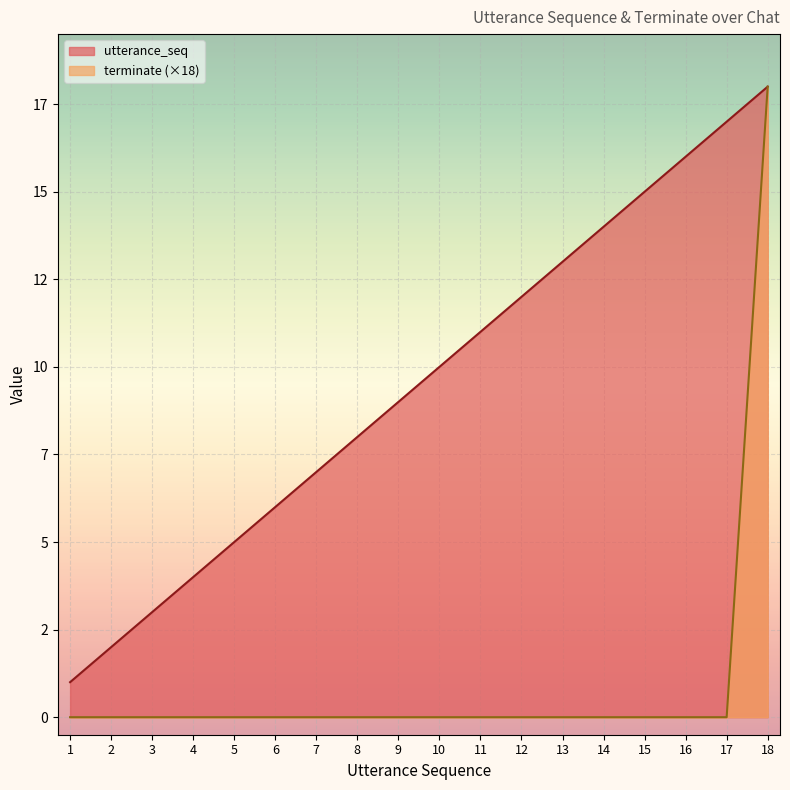

Reading left to right, list all the values displayed in this chart.

utterance_seq: 1	2	3	4	5	6	7	8	9	10	11	12	13	14	15	16	17	18
terminate: 0	0	0	0	0	0	0	0	0	0	0	0	0	0	0	0	0	18